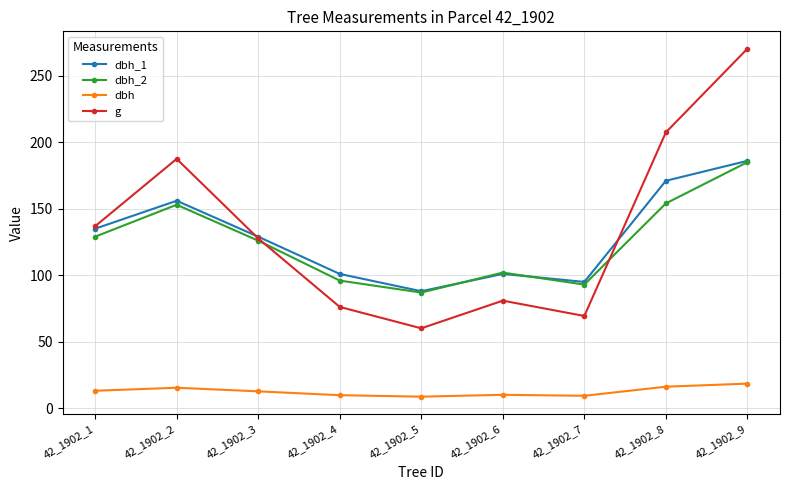

What is the average value of the dbh_1 series?

129.1